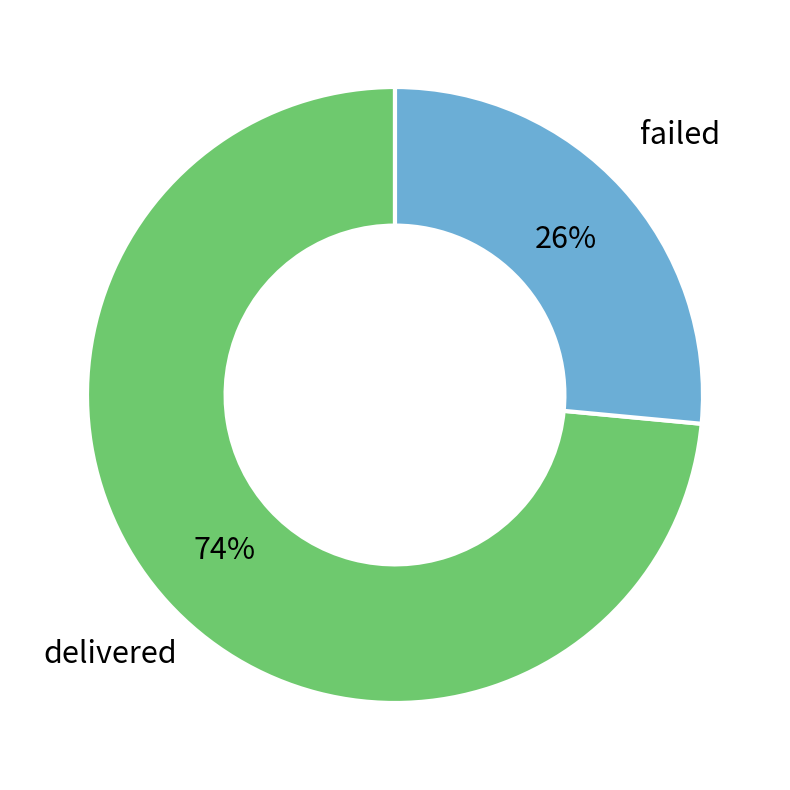

Which slice represents more than half of the pie?

delivered